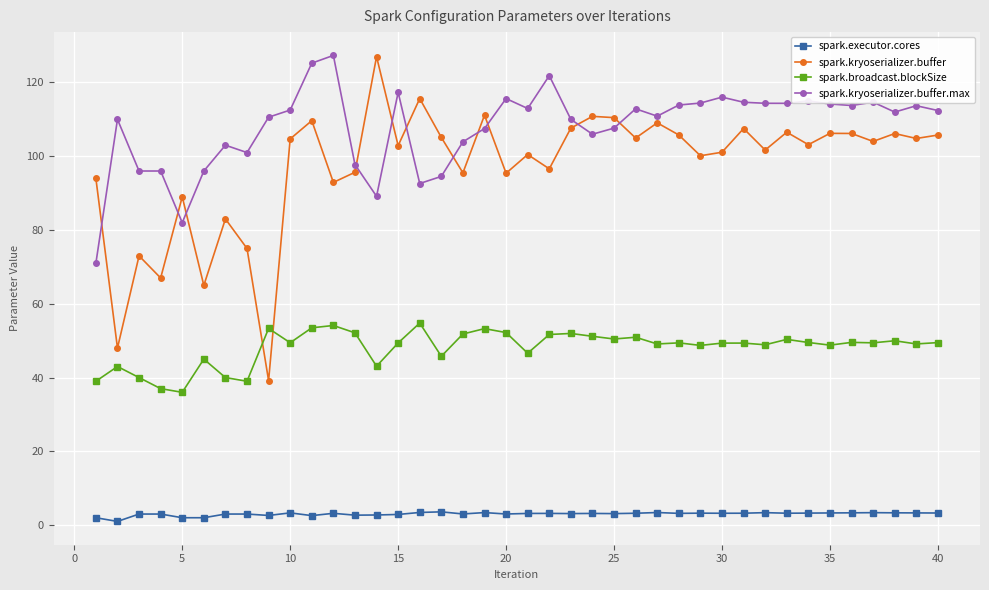

What is the sum of all spark.executor.cores values?

120.5